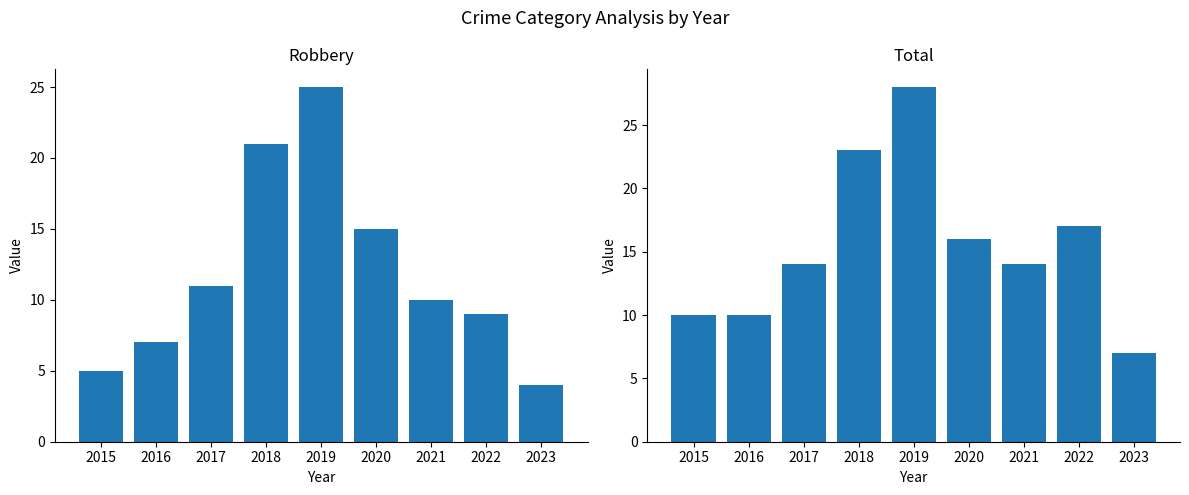

At which category is the sum across all series the highest?

2019